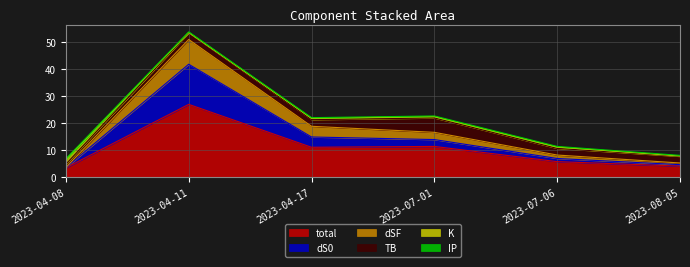

Is it true that total equals 11.0 at 2023-04-17?

True